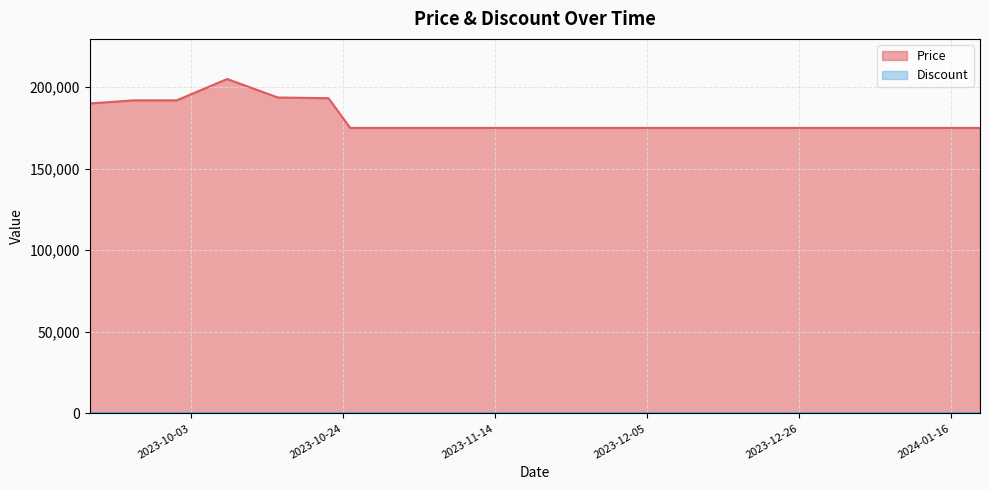

Reading right to left, list all the values displayed in this chart.

175000	175000	175000	175000	175000	175000	175000	175000	175000	175000	175000	175000	175000	175000	193230	193680	205000	191900	191900	190000